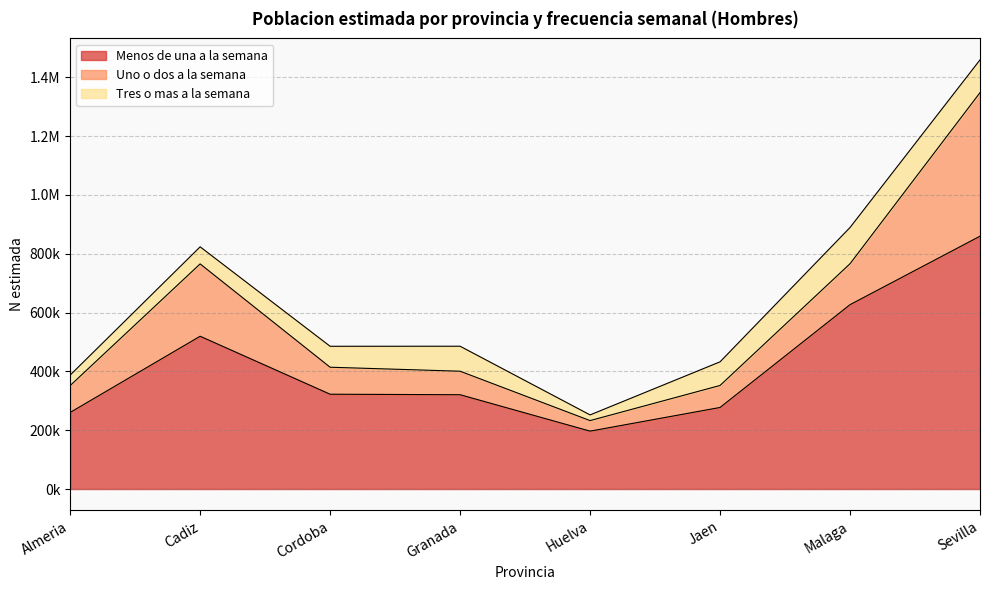

True or false: Menos de una a la semana and Tres o mas a la semana intersect in this chart.

False